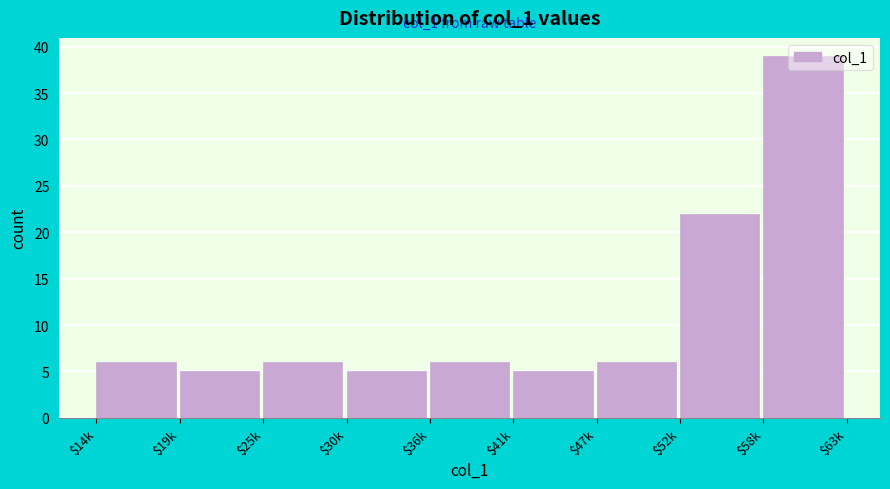

What is the smallest value displayed?

5